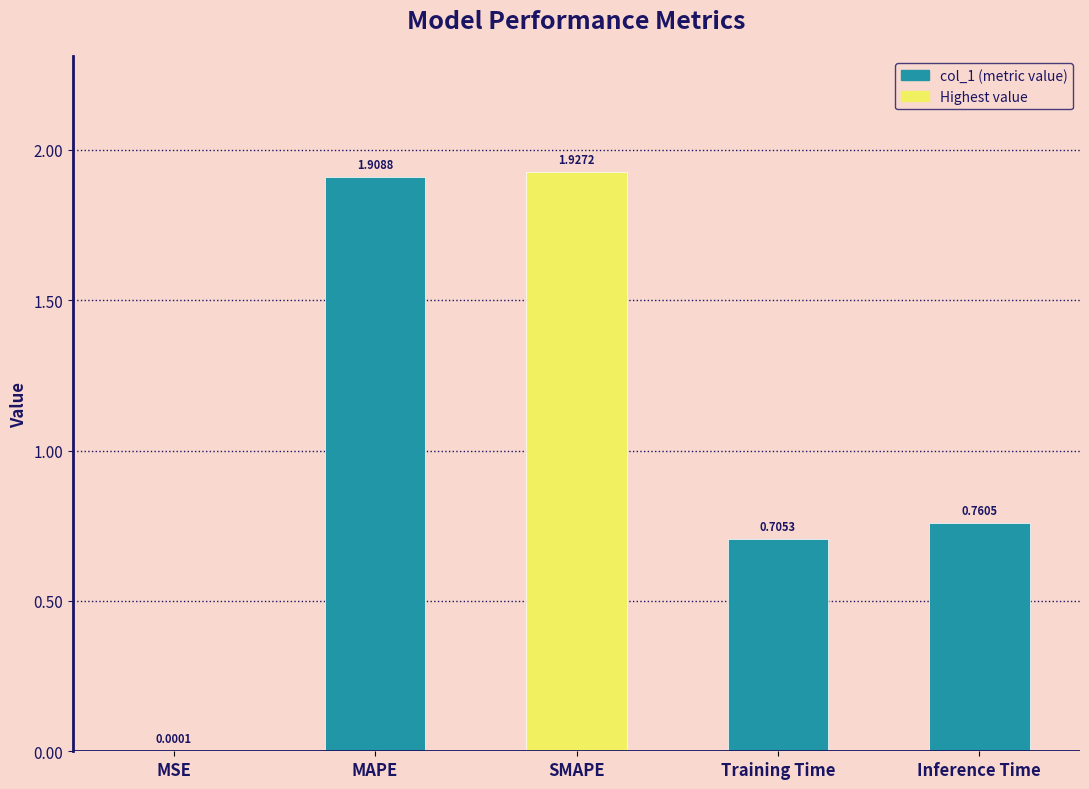

At which category does the chart reach its peak across all series?

SMAPE